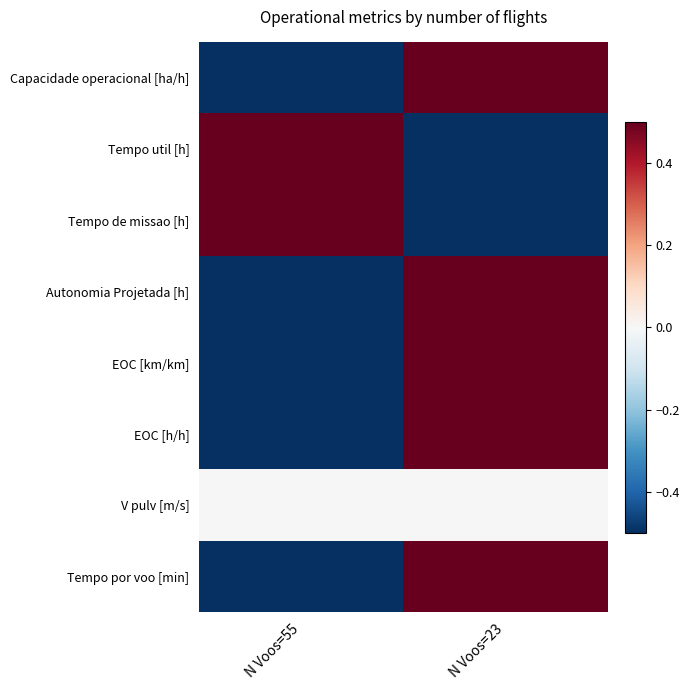

Count the number of data series in this chart.

8